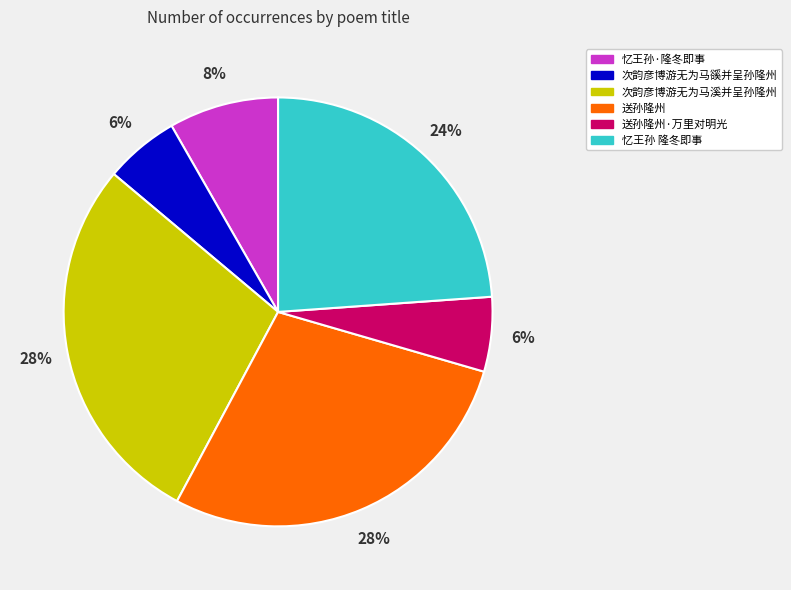

To the nearest percent, what is the average slice percentage?

17%